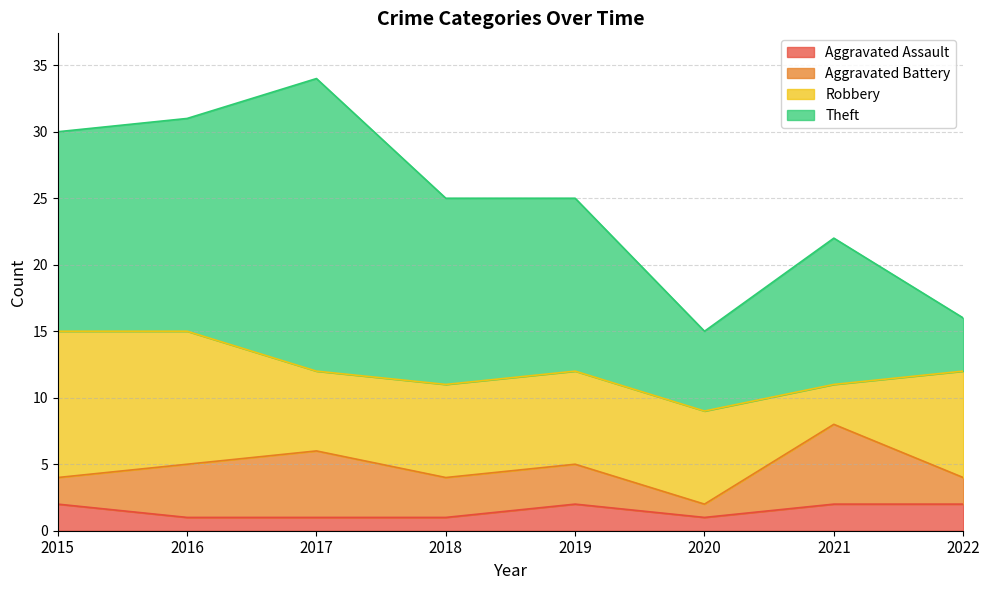

Rank the series by their maximum value, from highest to lowest.

Theft, Robbery, Aggravated Battery, Aggravated Assault